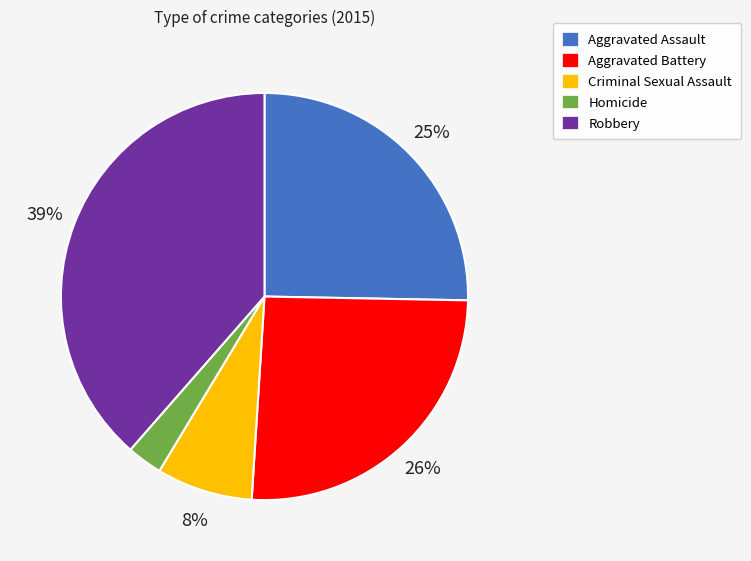

Is the sum of Aggravated Battery and Criminal Sexual Assault greater than half?

No